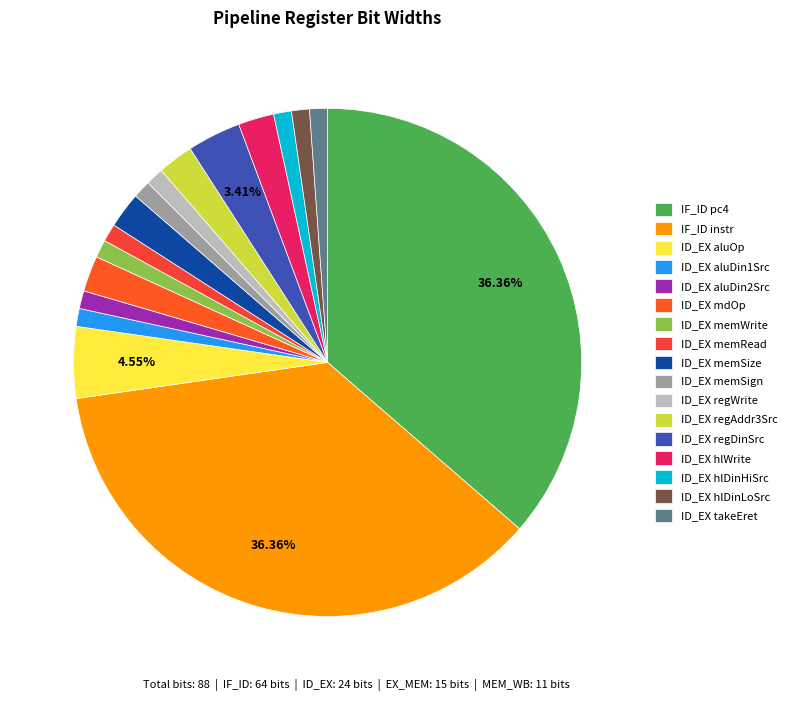

What percentage is NOT represented by ID_EX aluOp?

95.5%